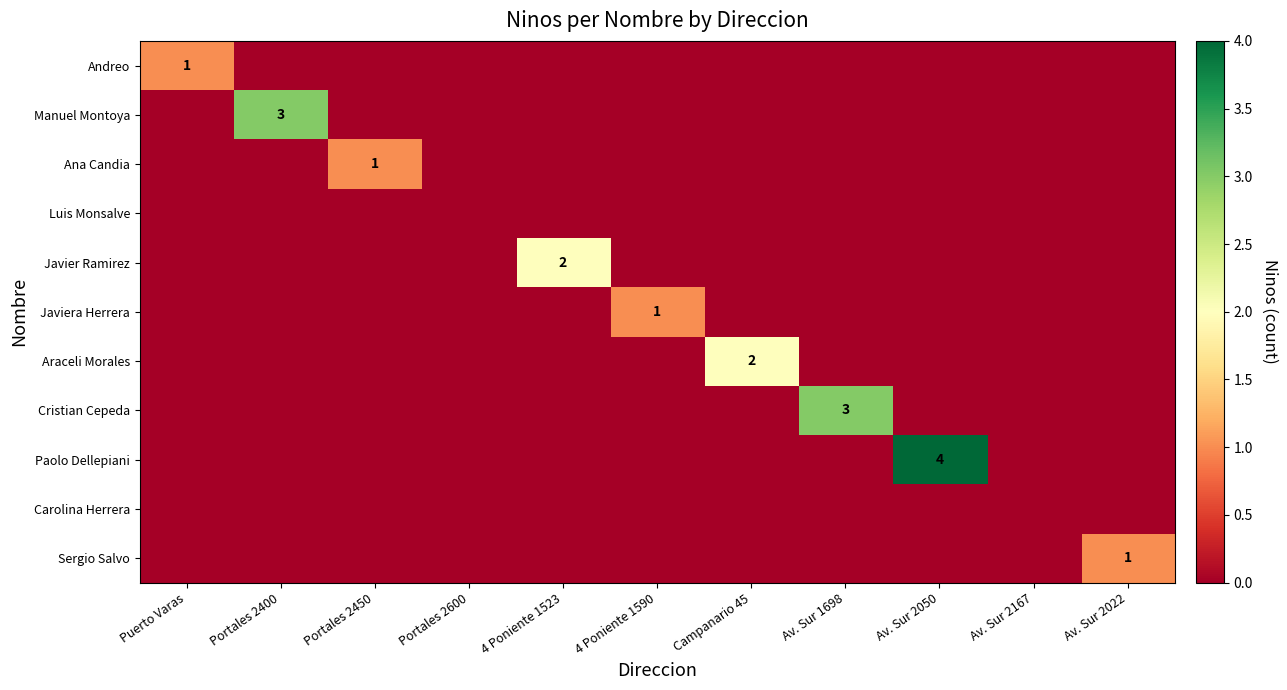

Rank the series at Portales 2450 from highest to lowest value.

Ana Candia, Andreo, Manuel Montoya, Luis Monsalve, Javier Ramirez, Javiera Herrera, Araceli Morales, Cristian Cepeda, Paolo Dellepiani, Carolina Herrera, Sergio Salvo